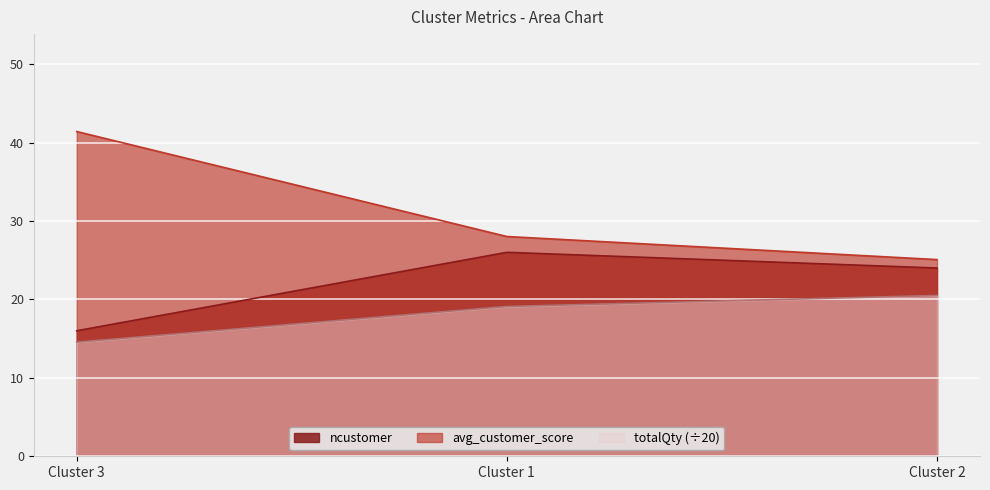

How many ncustomer values are between 16 and 26?

3